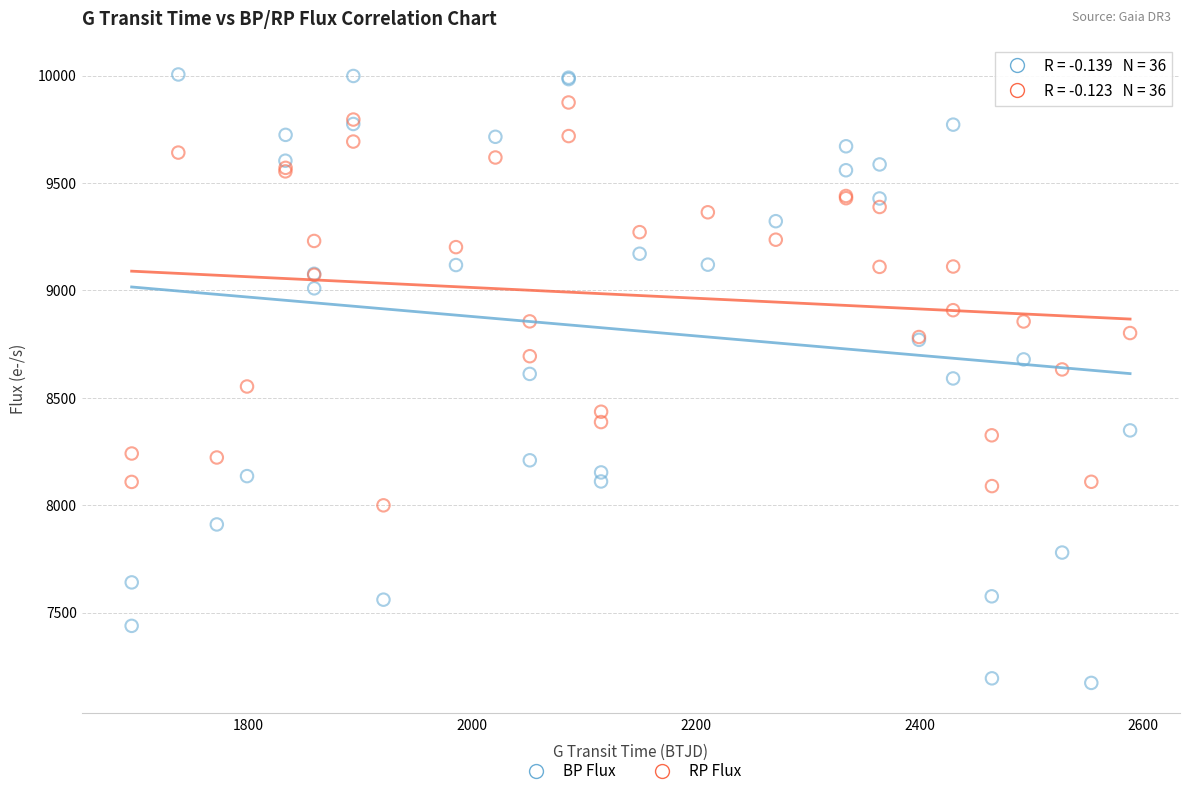

Which series has the widest spread of Y values?

BP Flux